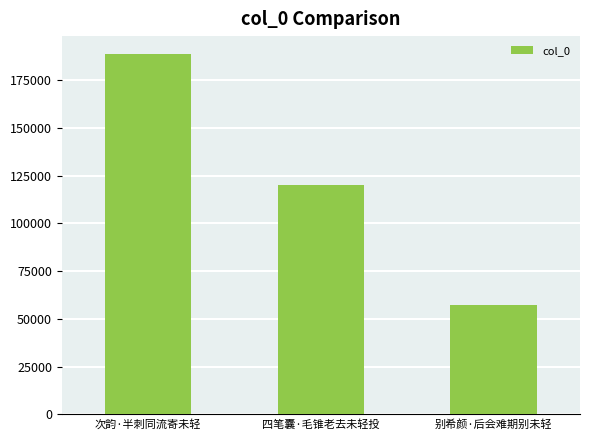

What is the sum of all values?

366628